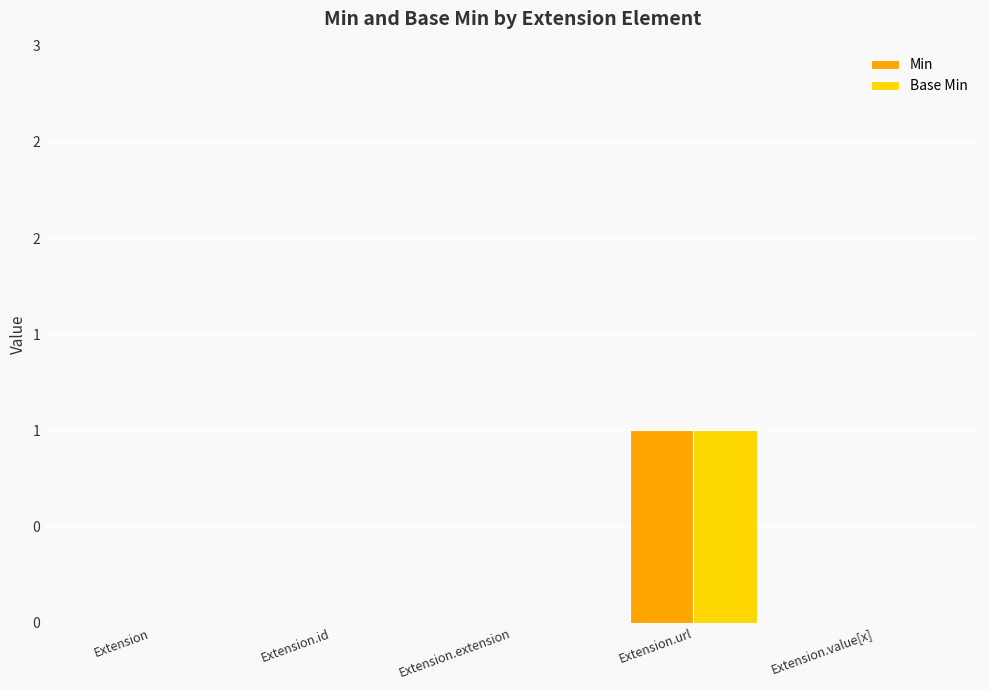

At which category does the chart reach its minimum across all series?

Extension